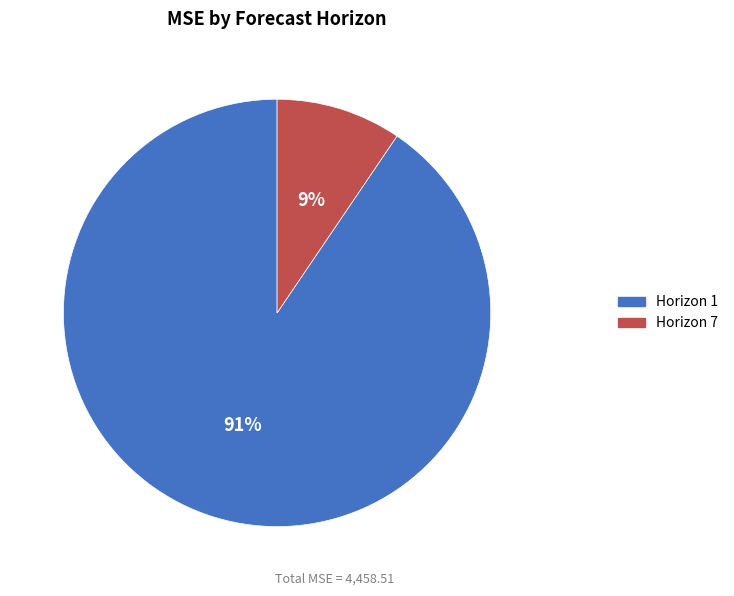

To the nearest percent, what is the average slice percentage?

50%